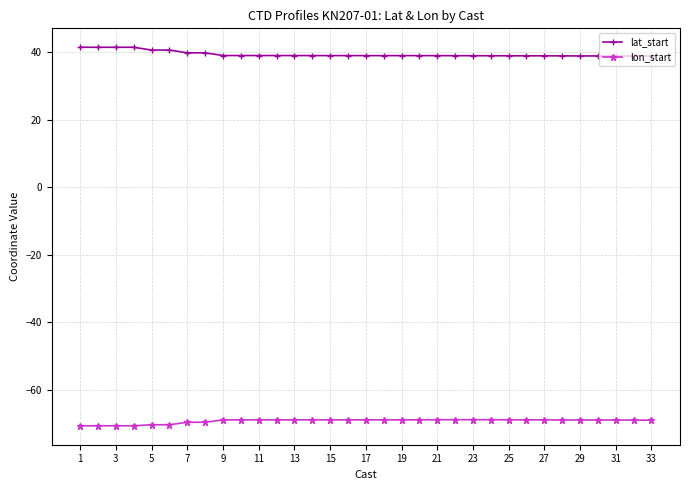

True or false: lat_start and lon_start intersect in this chart.

False